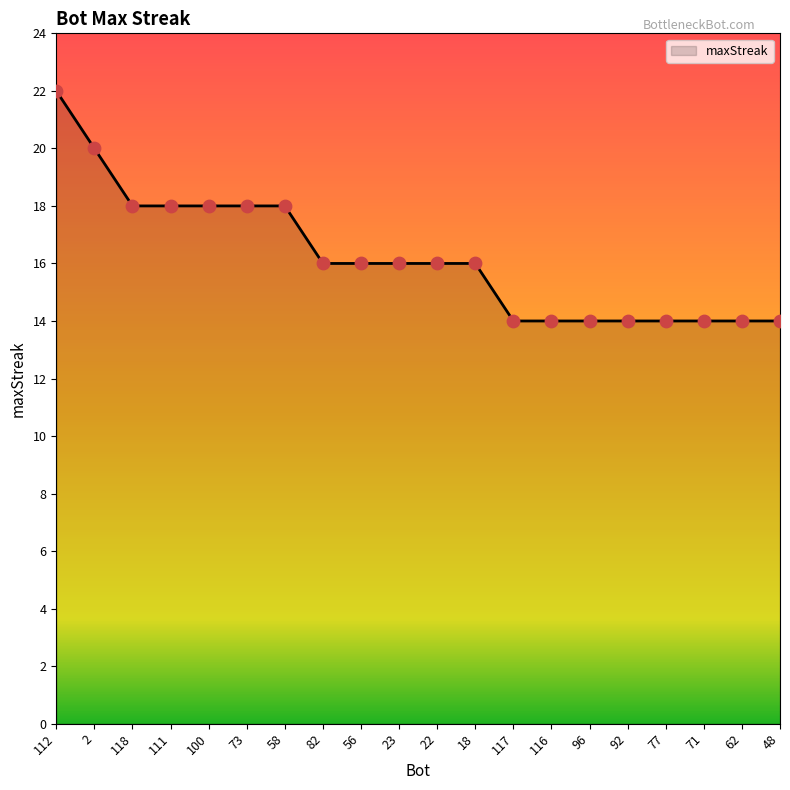

What is the change in value from 58 to 62?

-4